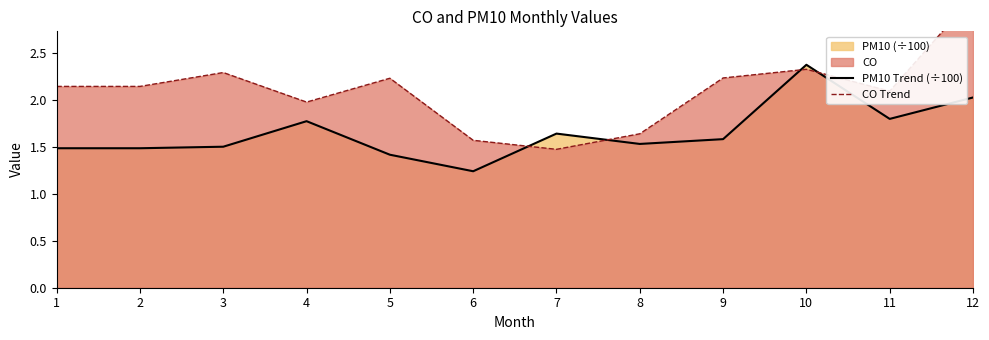

Is the value of CO Trend at 10 greater than the value of PM10 Trend (÷100) at 2?

Yes